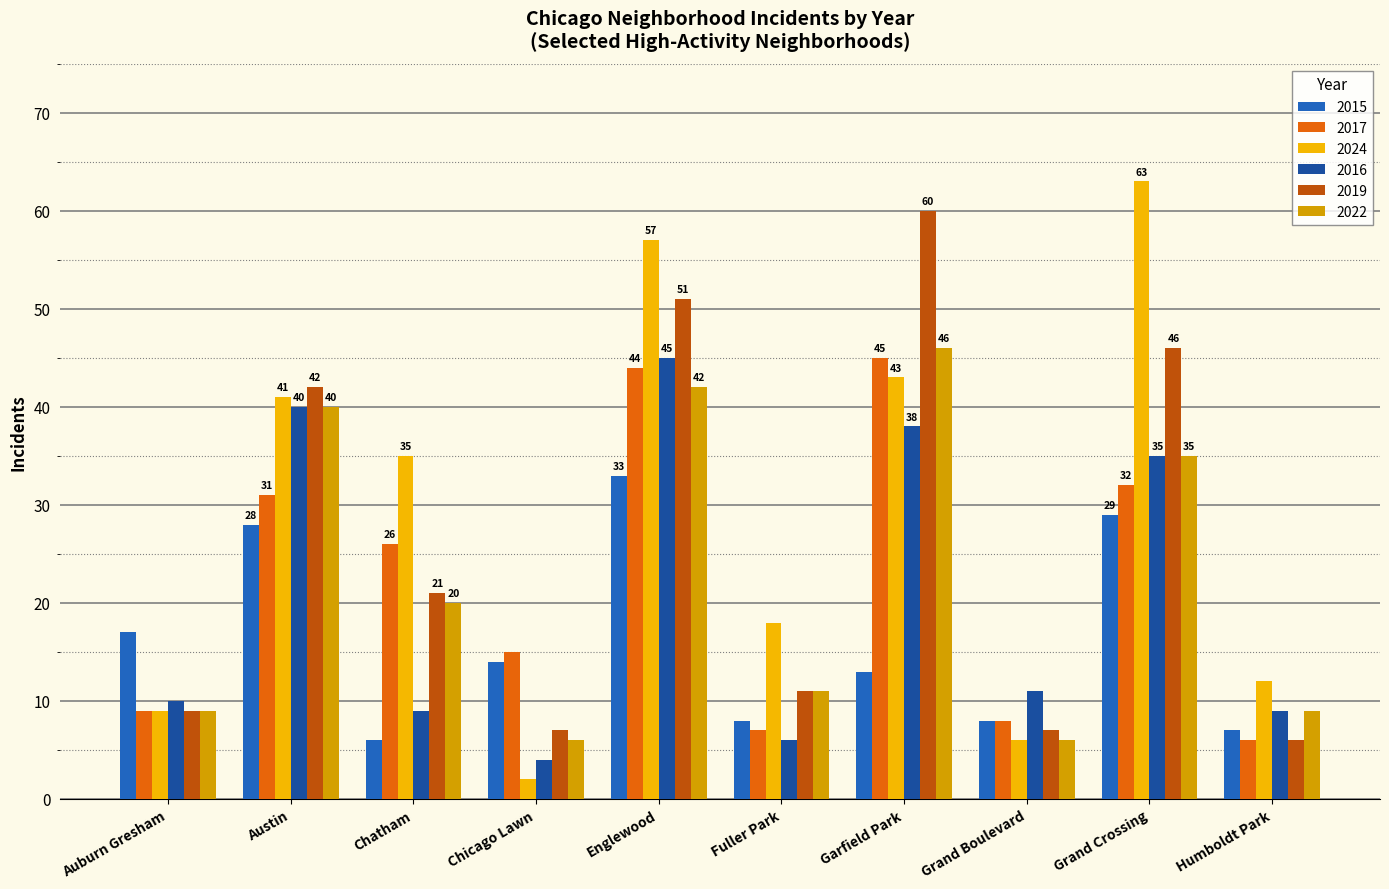

How many categories are shown in the chart?

10